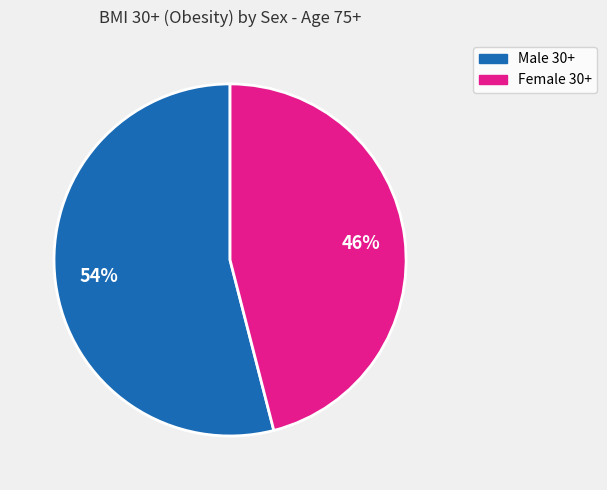

To the nearest percent, what is the difference between the Female 30+ and Male 30+ slice percentages?

8%